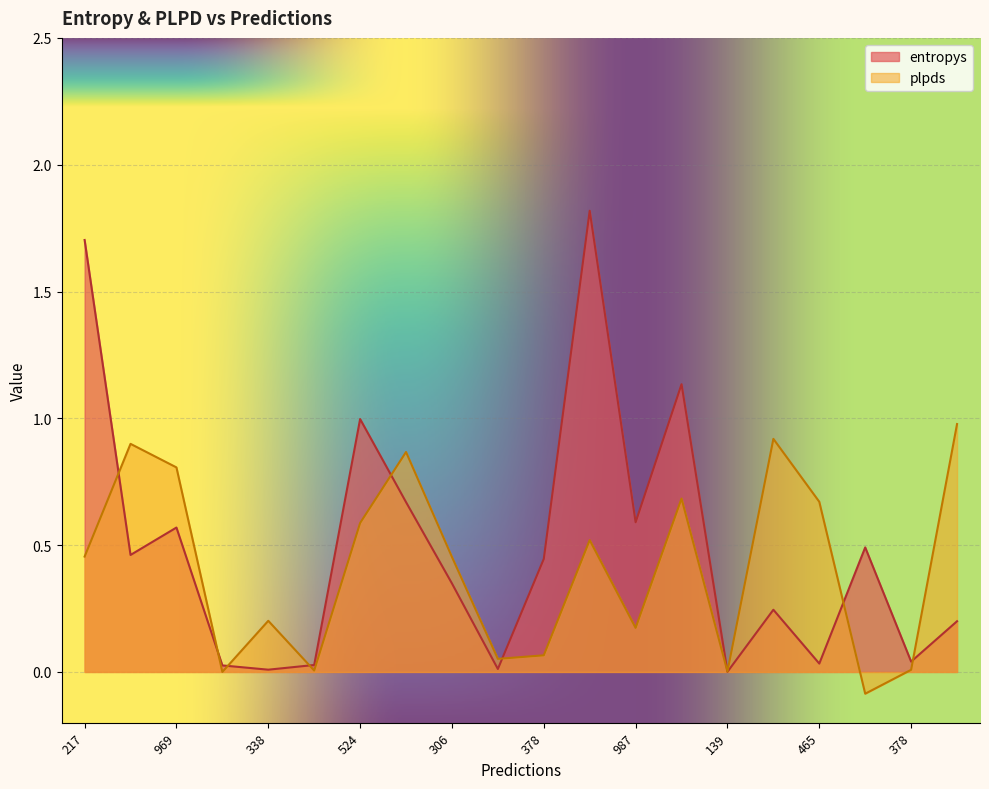

What is the value of the plpds point at the 11th from the left?

0.1